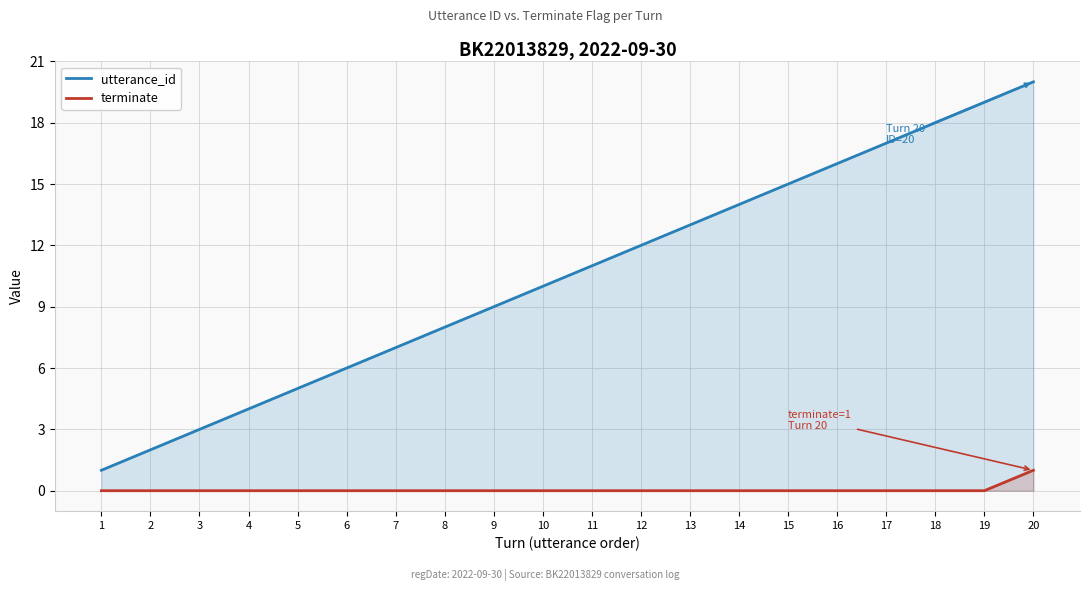

At which category is the sum across all series the highest?

20